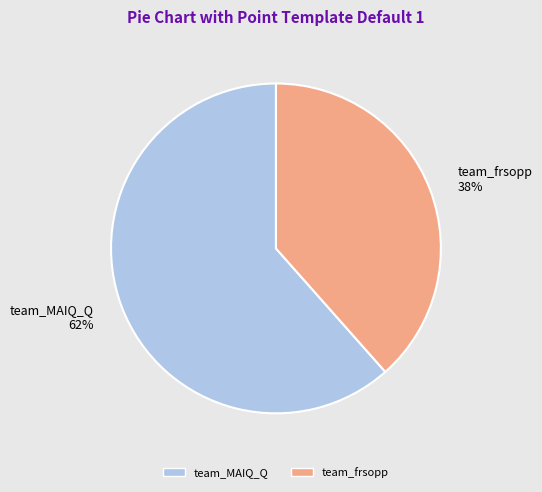

To the nearest percent, what is the average slice percentage?

50%